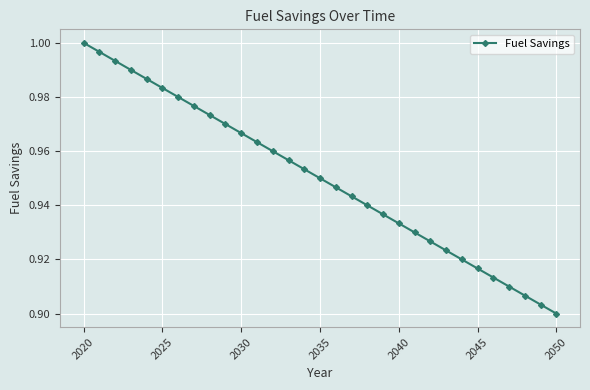

What is the sum of all values?

29.5